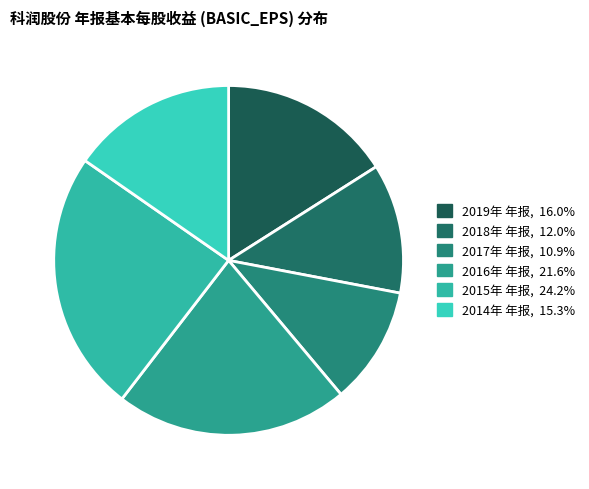

How many segments does this pie chart have?

6